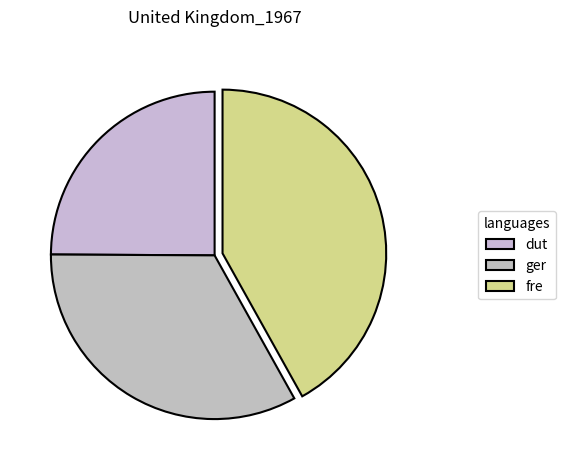

How many slices are in this pie chart?

3